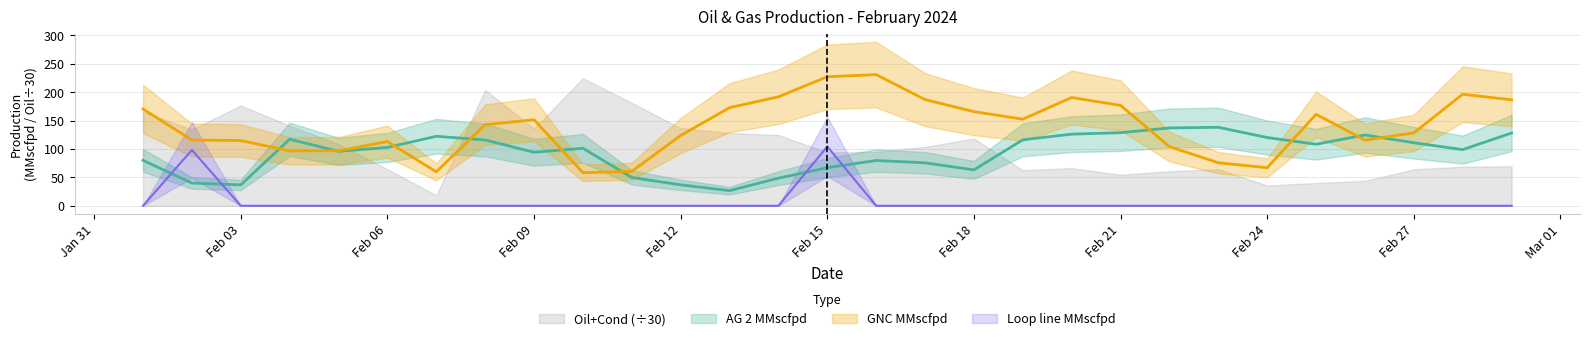

Is it true that GNC MMscfpd equals 45.7 at 2024-02-28?

False